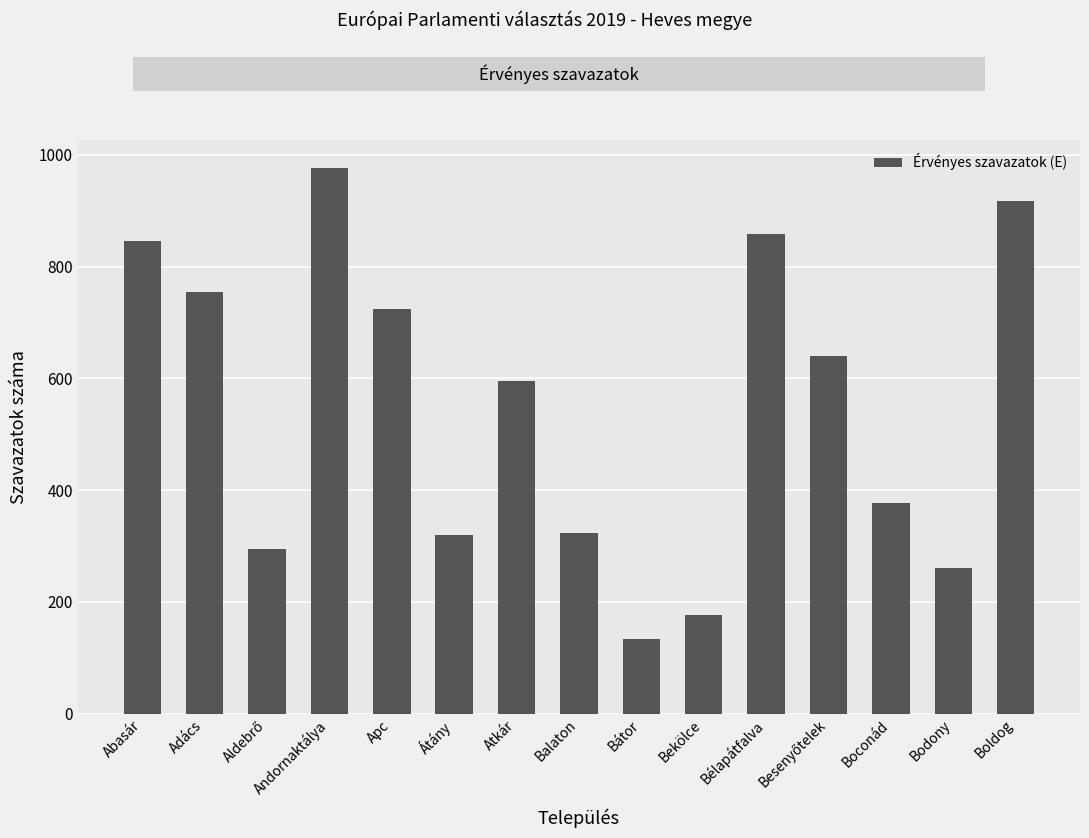

What is the minimum value shown in the chart?

133